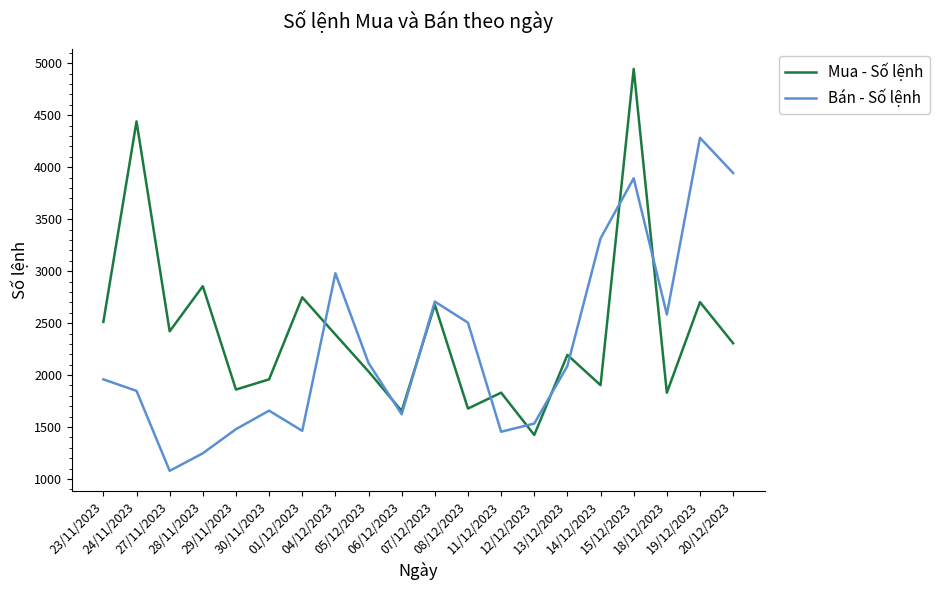

Which category has the lowest value in the Bán - Số lệnh series?

27/11/2023